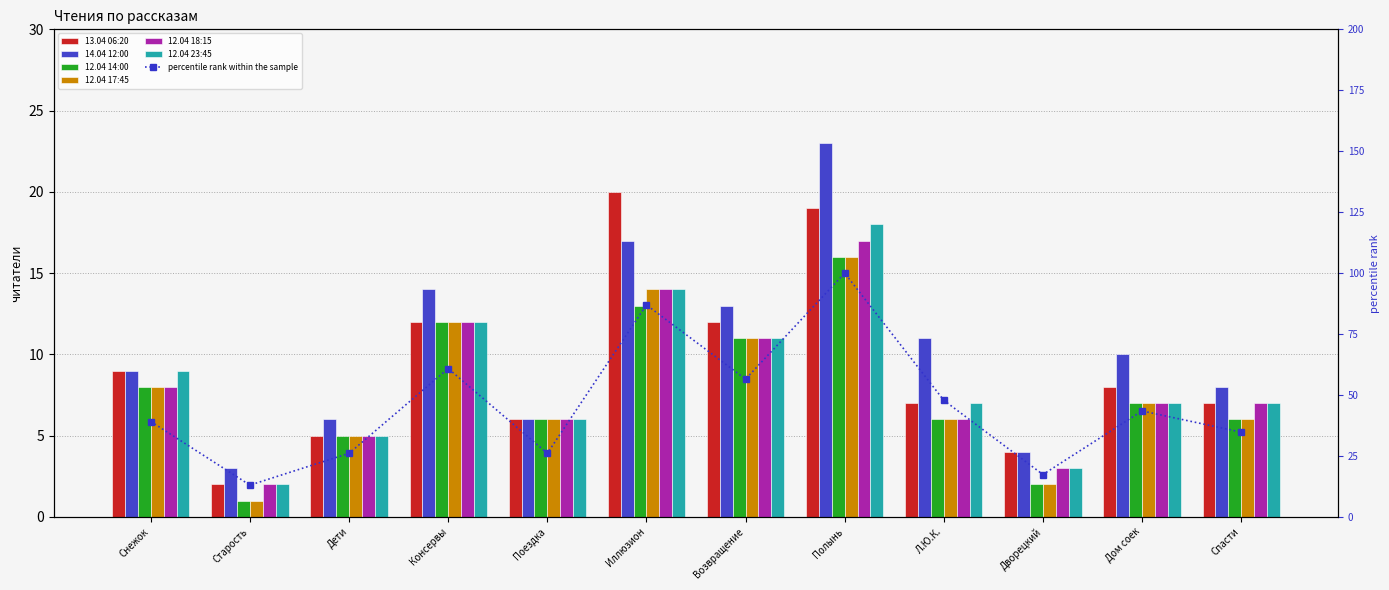

Where is 12.04 17:45 nearest to the value 8?

Снежок